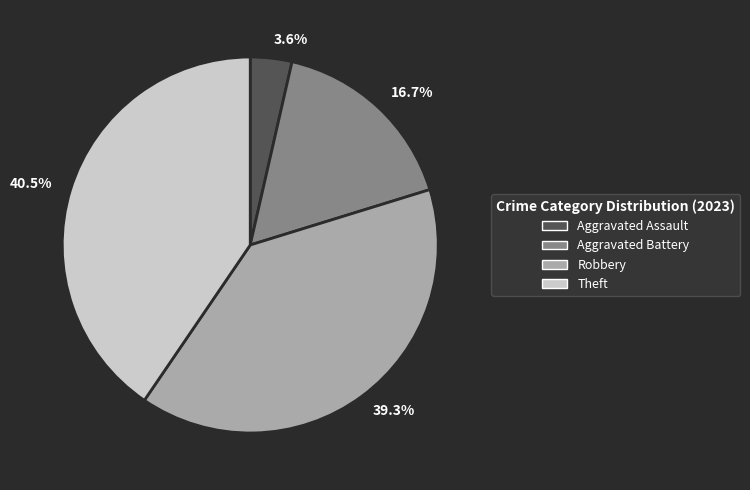

Is there any slice that represents more than half of the pie?

No